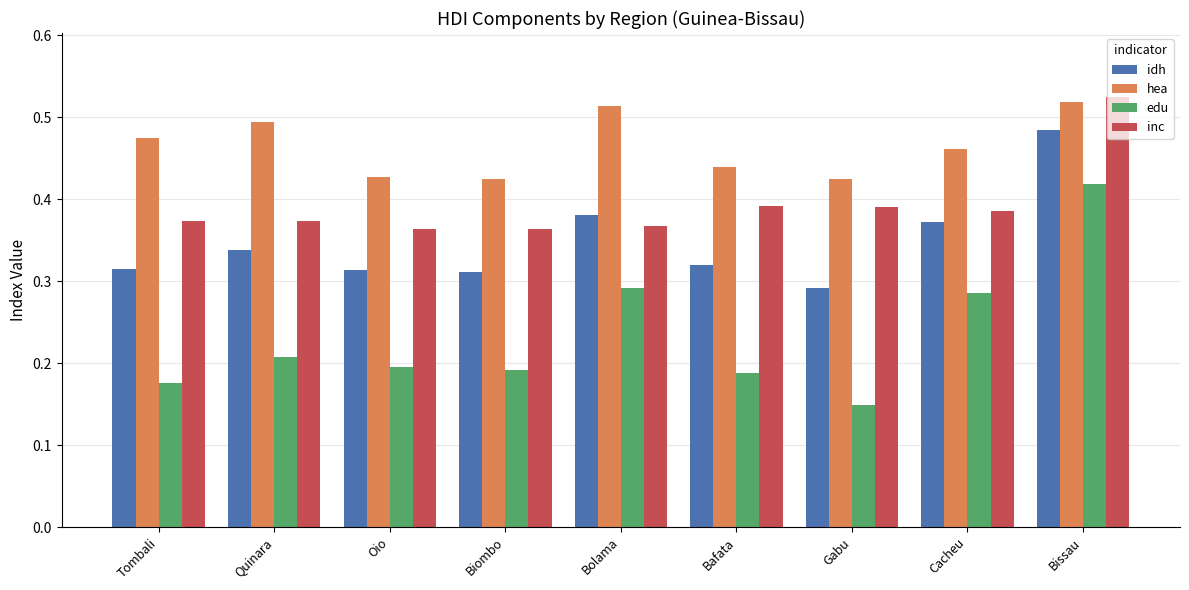

Is the value of hea at Tombali greater than the value of edu at Quinara?

Yes